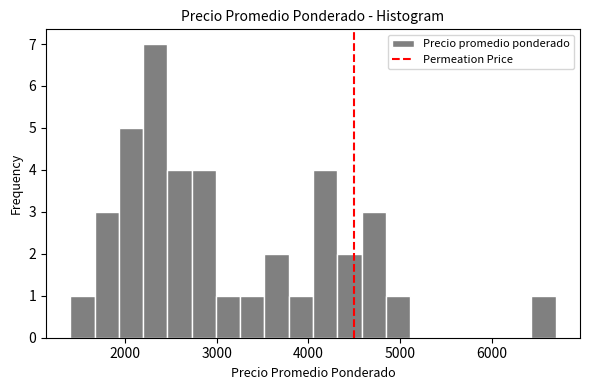

Read against the x-axis, roughly where is the centre of the tallest bar?

2300